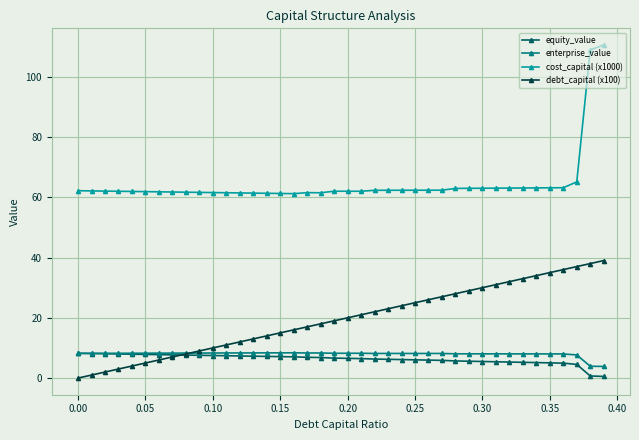

How many categories are shown in the chart?

40